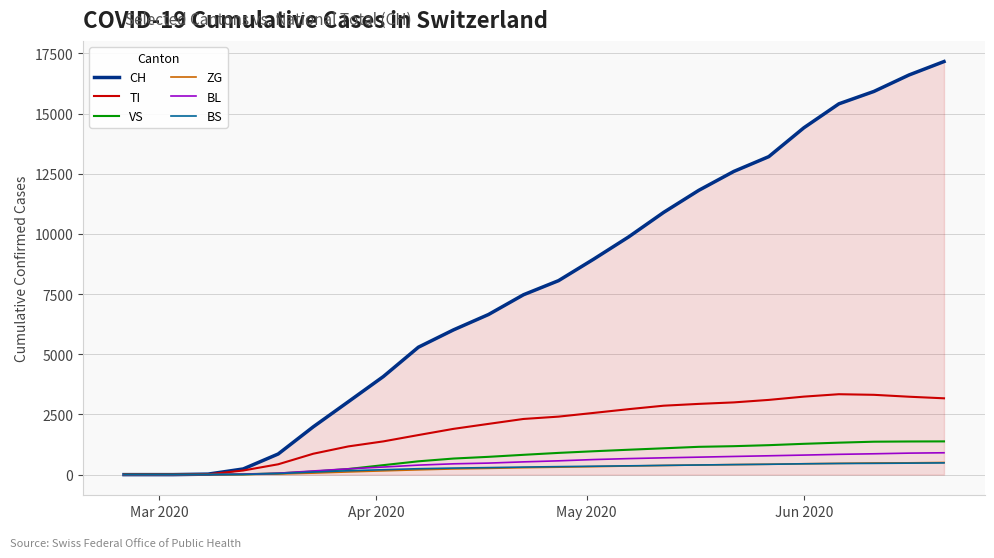

Which series has the widest spread of values?

CH